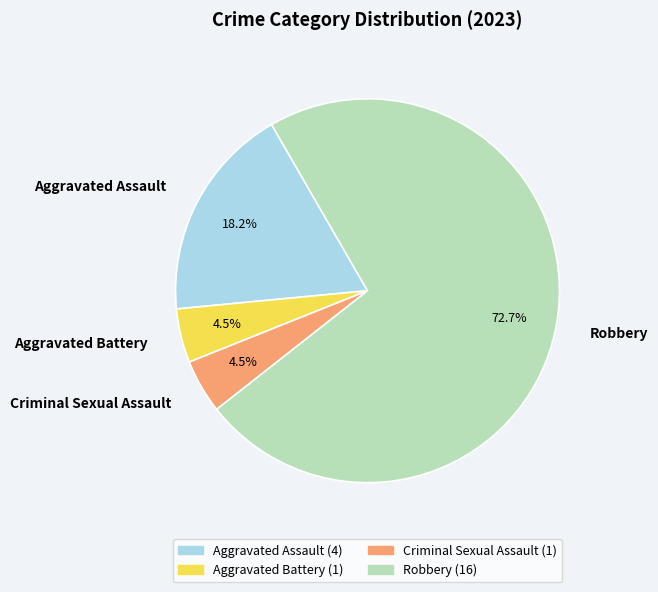

Count the number of slices in the pie.

4